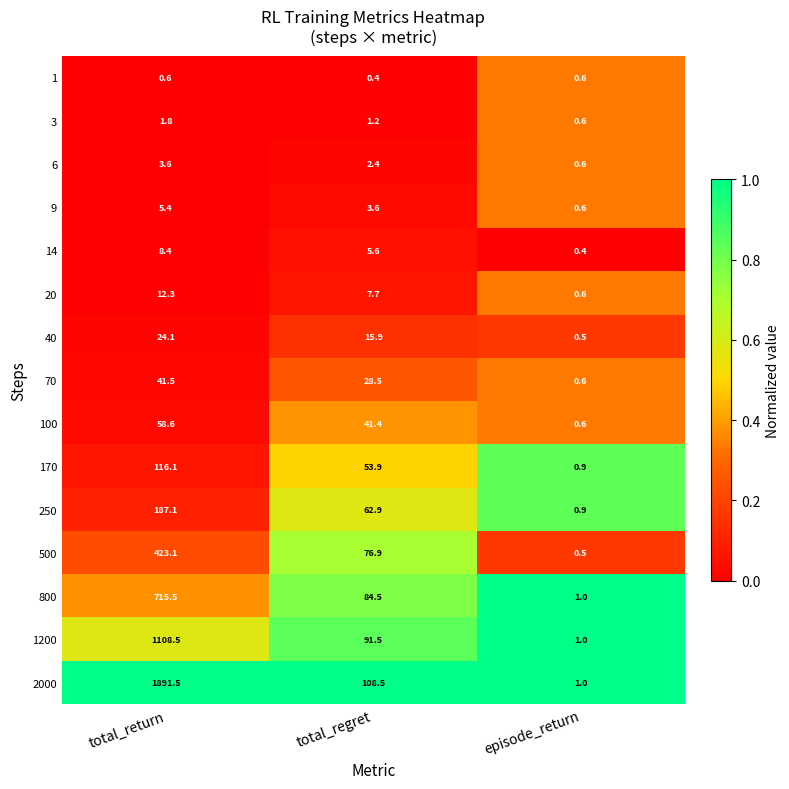

What is the difference between the maximum and minimum values in the 9 series?

4.8